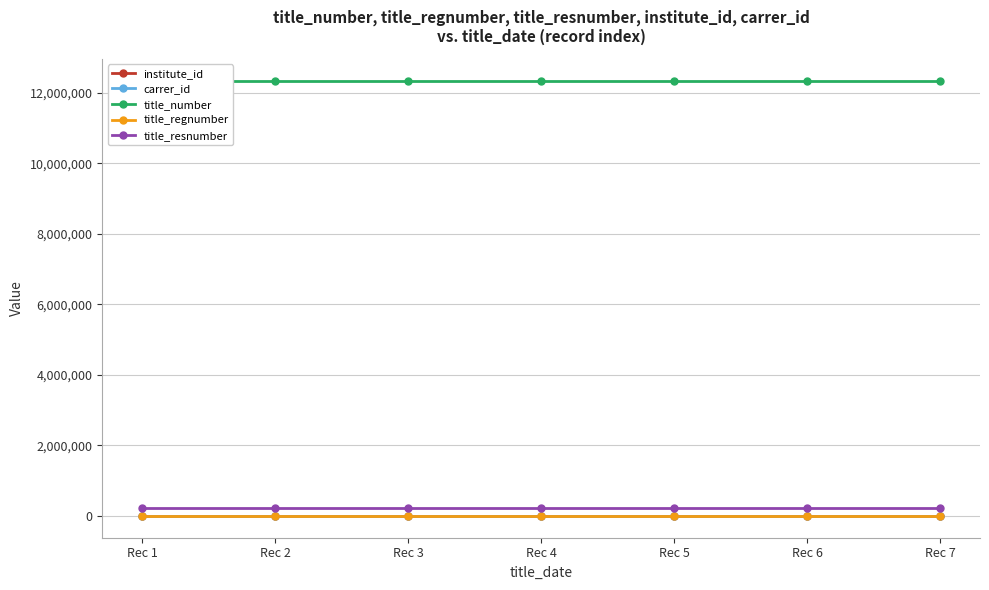

Rank the categories by title_number value from lowest to highest.

Rec 1, Rec 2, Rec 3, Rec 4, Rec 5, Rec 6, Rec 7